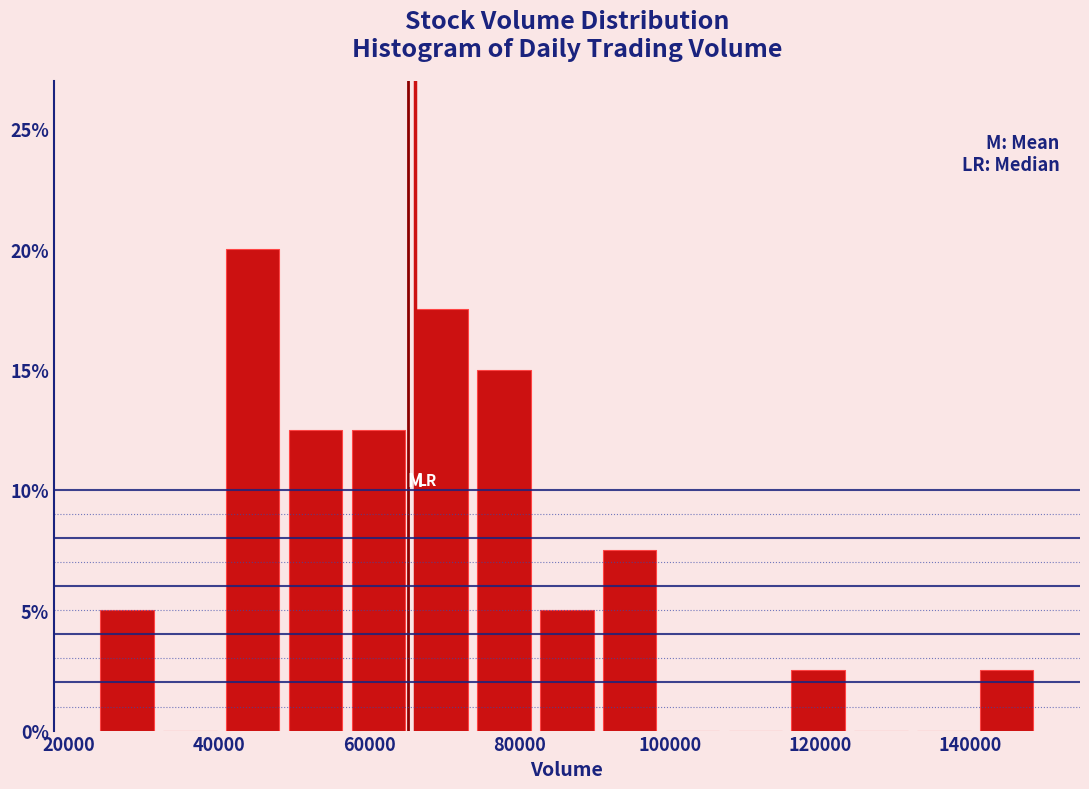

Reading left to right, transcribe this chart: for each bar, give the range it covers on the x-axis and its height. Neither the bar edges nor the heights are printed on the chart, so give them approximately, as read against the axes.

24000 to 32000: 5.0
32000 to 40000: 0
40000 to 48000: 20.0
48000 to 58000: 12.5
58000 to 66000: 12.5
66000 to 74000: 17.5
74000 to 82000: 15.0
82000 to 90000: 5.0
90000 to 98000: 7.5
98000 to 108000: 0
108000 to 116000: 0
116000 to 124000: 2.5
124000 to 132000: 0
132000 to 140000: 0
140000 to 150000: 2.5